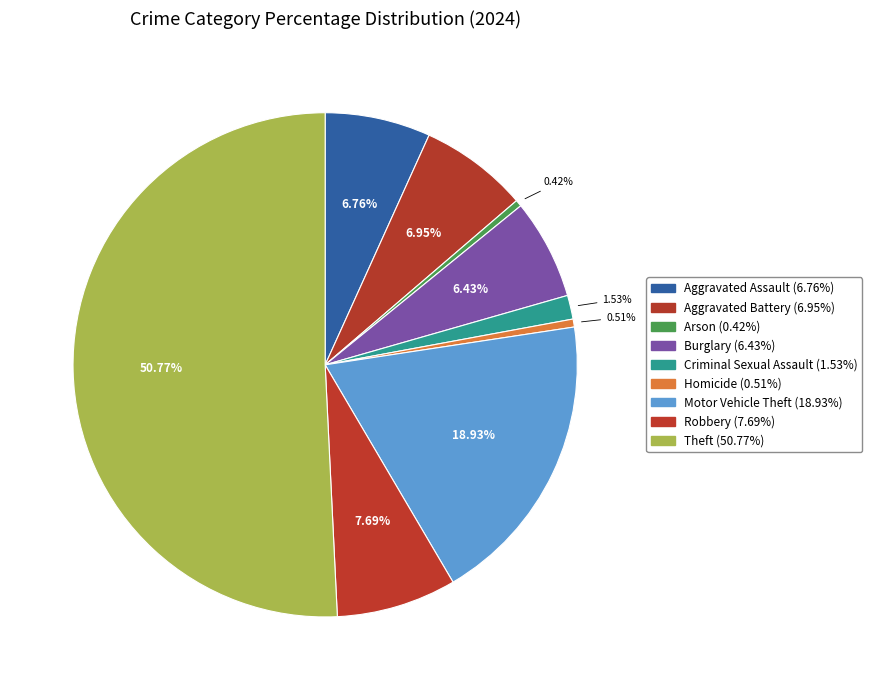

Count the number of slices in the pie.

9